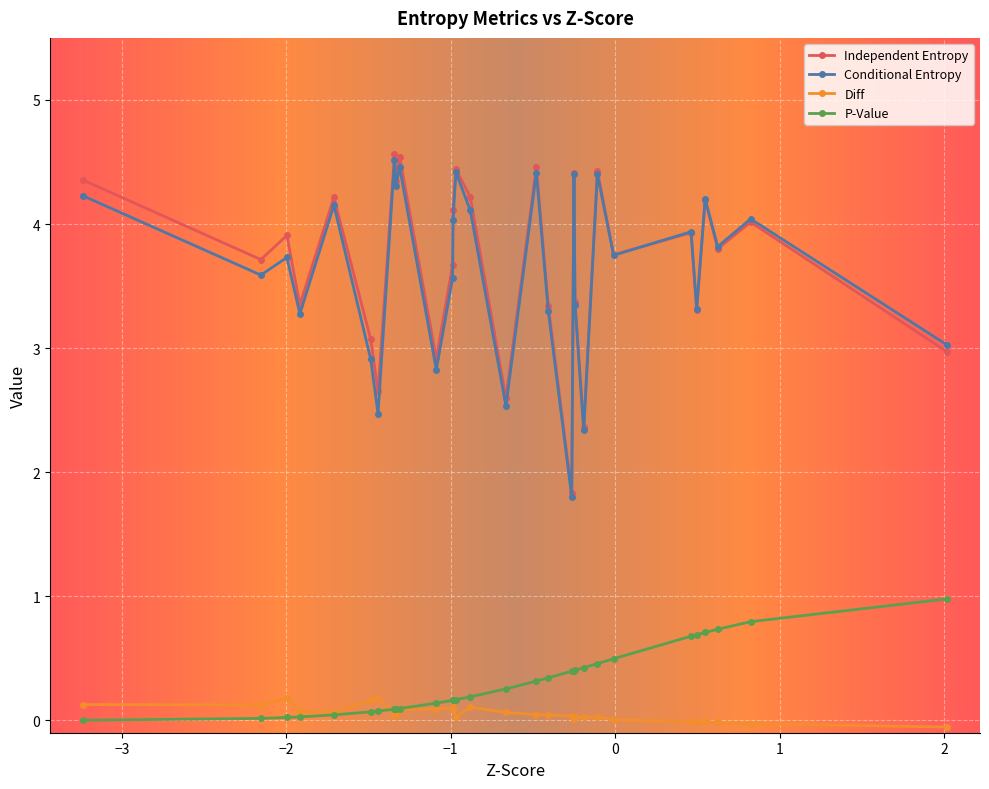

In Independent Entropy, how many points are higher than both neighbors (excluding endpoints)?

11